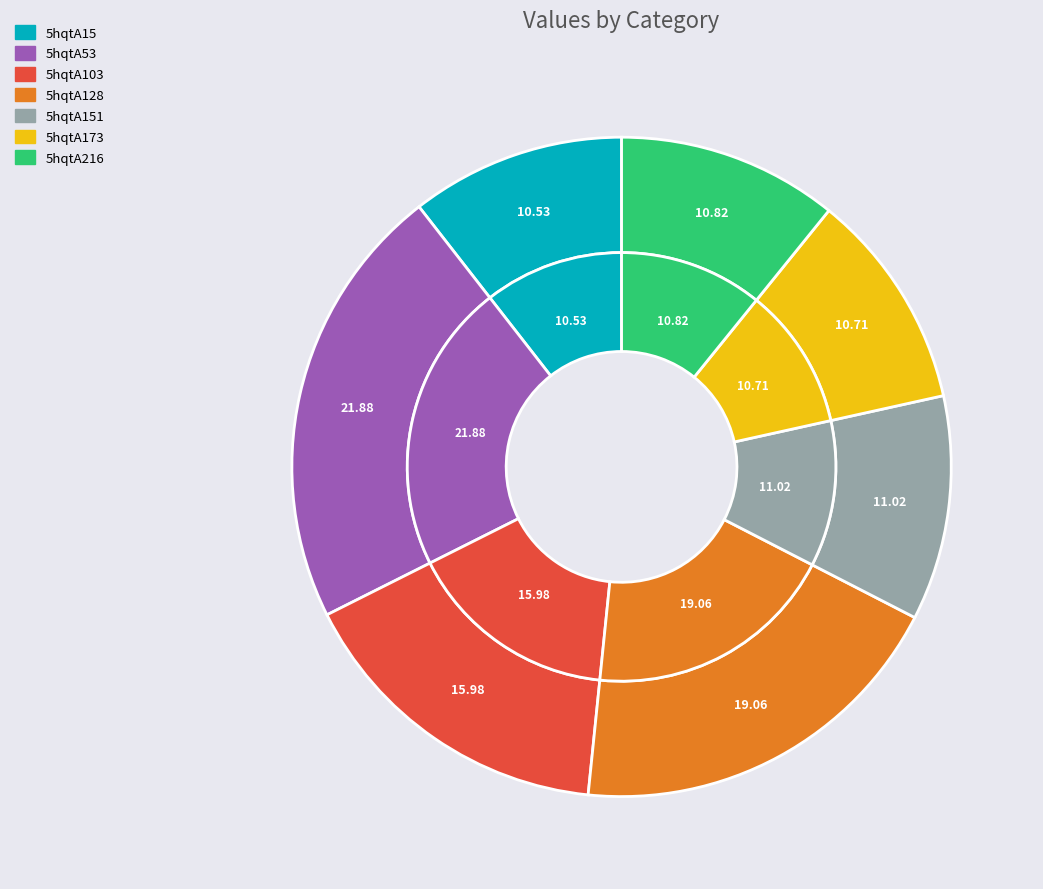

Is the sum of 5hqtA53 and 5hqtA128 greater than half?

No